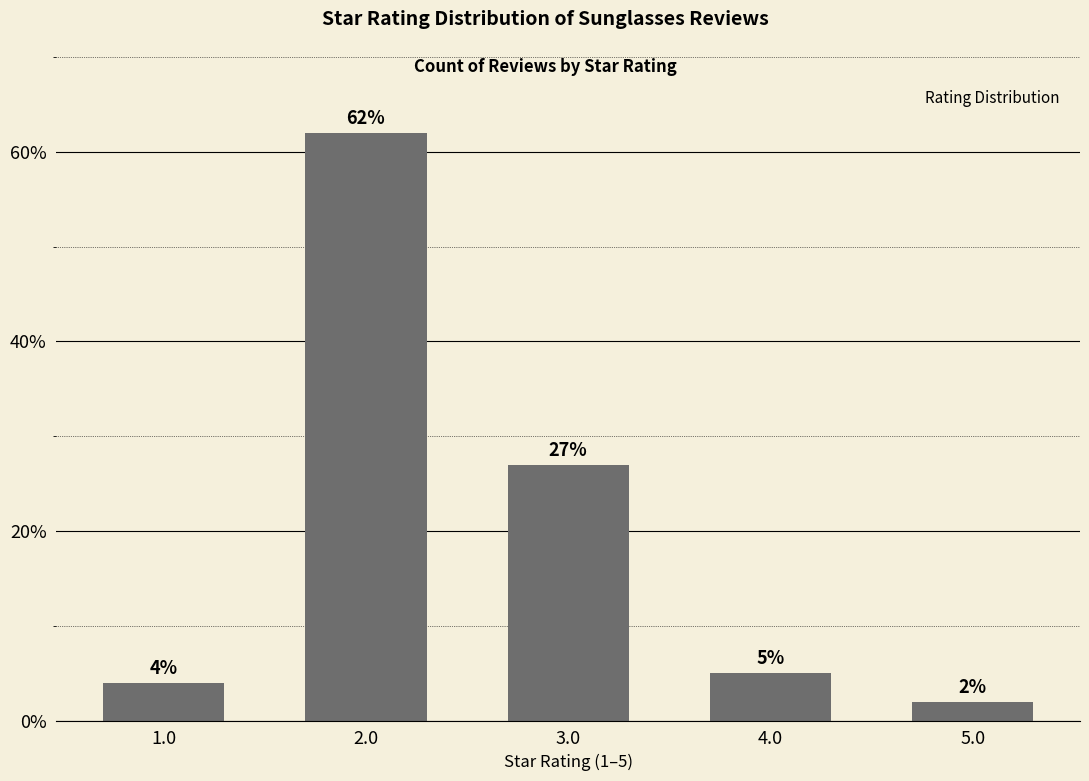

Rank the categories by value from lowest to highest.

5.0, 1.0, 4.0, 3.0, 2.0